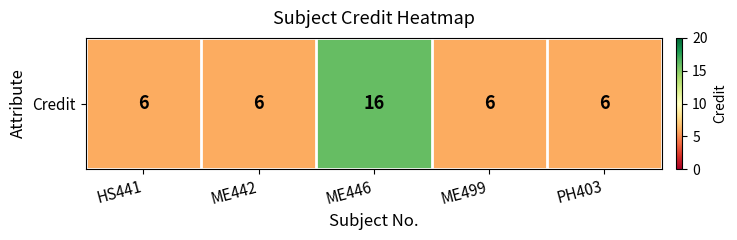

What is the sum of the values at HS441 and ME446?

22